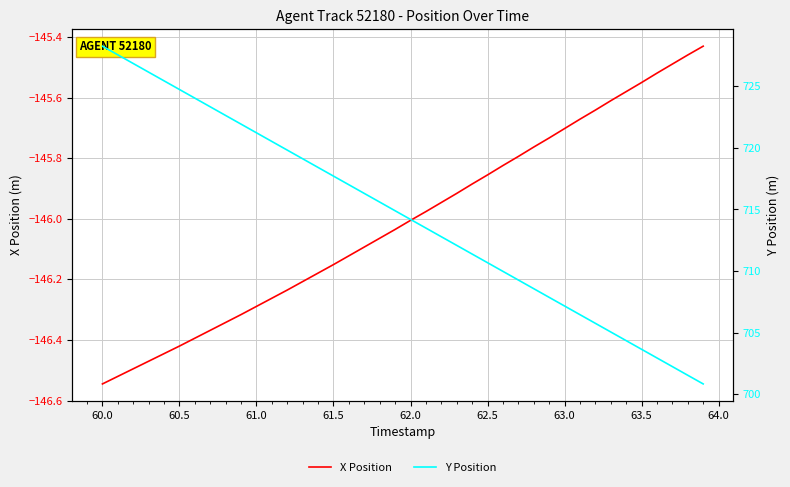

Reading left to right, list all the values displayed in this chart.

X Position: -146.5	-146.5	-146.5	-146.5	-146.4	-146.4	-146.4	-146.4	-146.3	-146.3	-146.3	-146.3	-146.2	-146.2	-146.2	-146.2	-146.1	-146.1	-146.1	-146.0	-146.0	-146.0	-145.9	-145.9	-145.9	-145.9	-145.8	-145.8	-145.8	-145.7	-145.7	-145.7	-145.6	-145.6	-145.6	-145.6	-145.5	-145.5	-145.5	-145.4
Y Position: 728.2	727.5	726.8	726.1	725.4	724.7	724.0	723.3	722.6	721.9	721.2	720.5	719.8	719.1	718.4	717.7	717.0	716.3	715.6	714.9	714.2	713.5	712.8	712.1	711.4	710.7	710.0	709.3	708.6	707.9	707.2	706.5	705.8	705.1	704.4	703.7	703.0	702.3	701.5	700.8